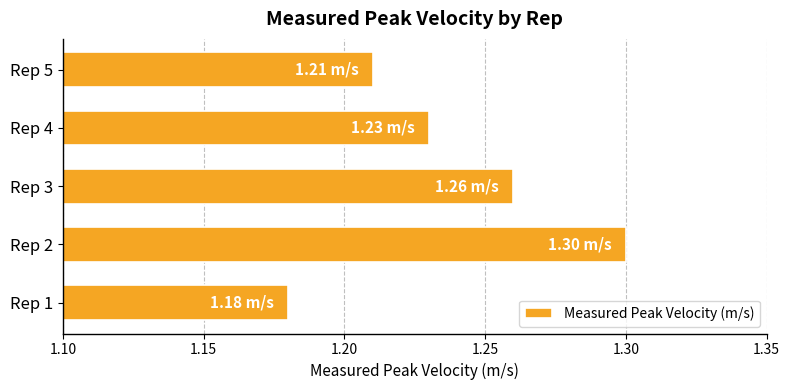

List the labels in order of value, smallest first.

Rep 1, Rep 5, Rep 4, Rep 3, Rep 2